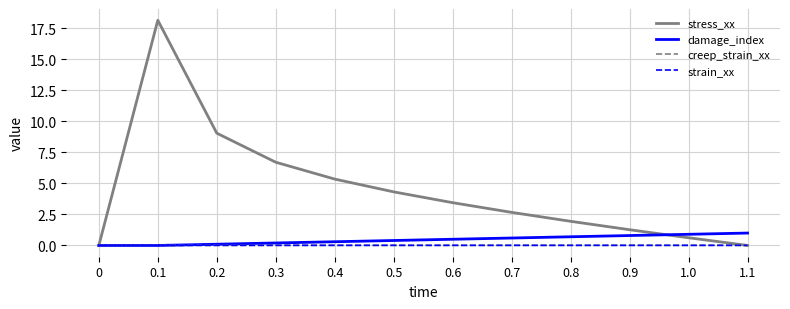

Is this an area chart (filled region under the line)?

No